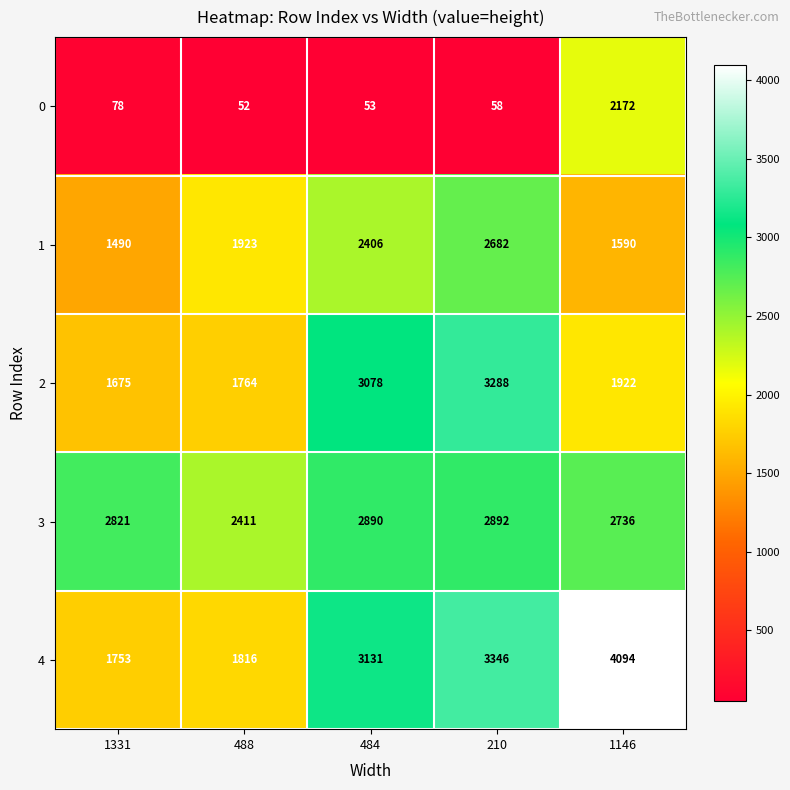

True or false: 1 has a value of 1923 at 488.

True